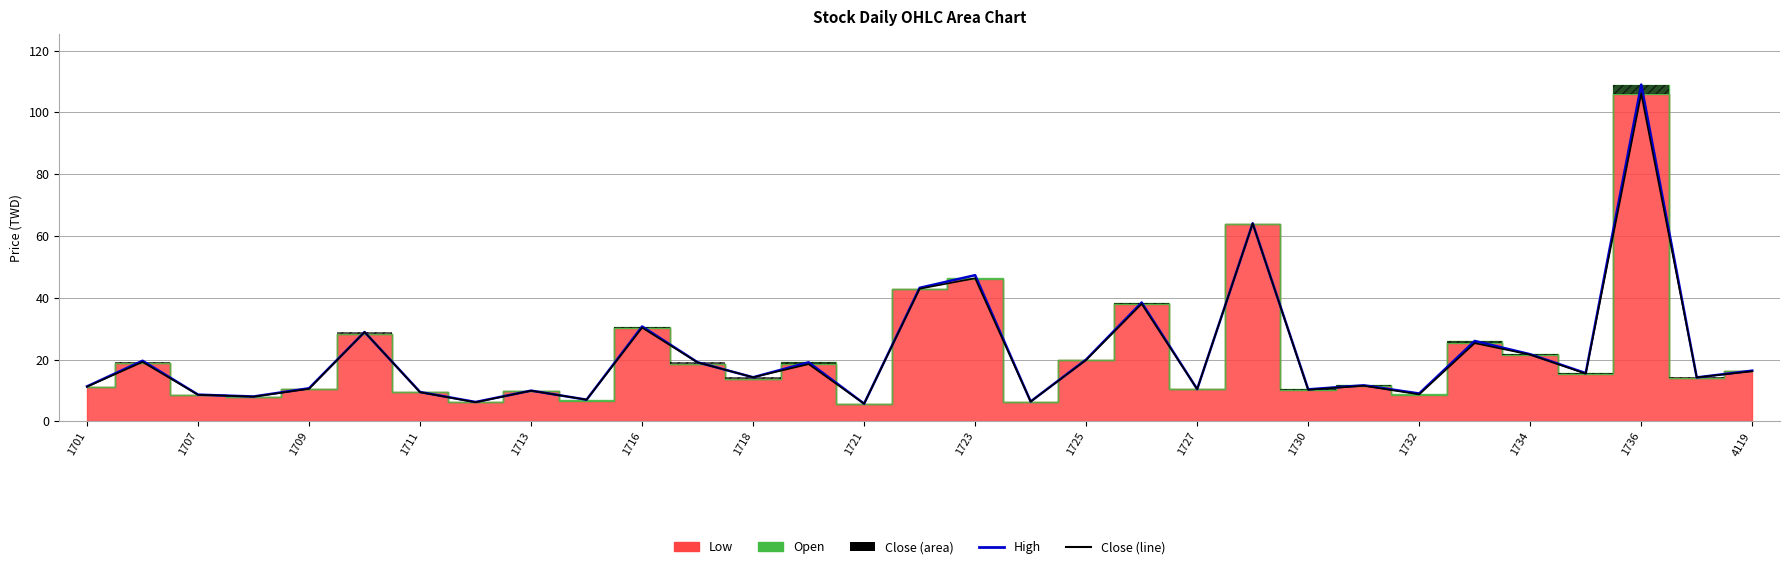

How many data points does each series have?

31